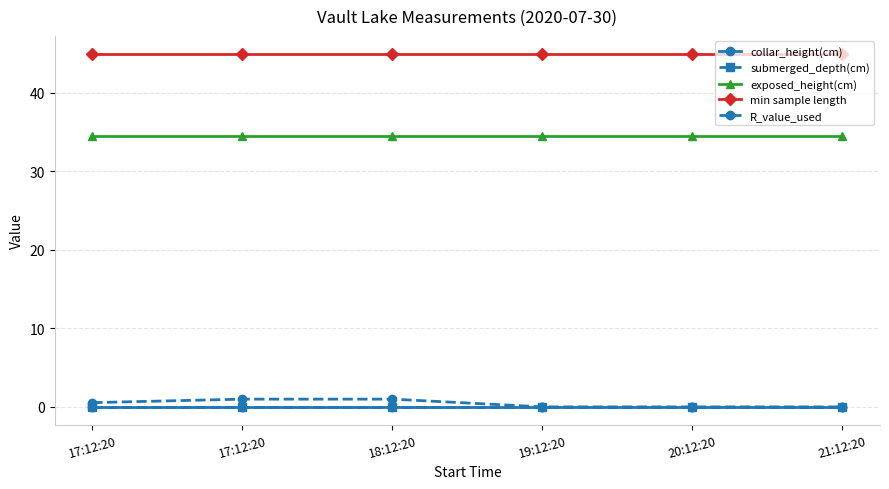

At which category does the chart reach its peak across all series?

17:12:20